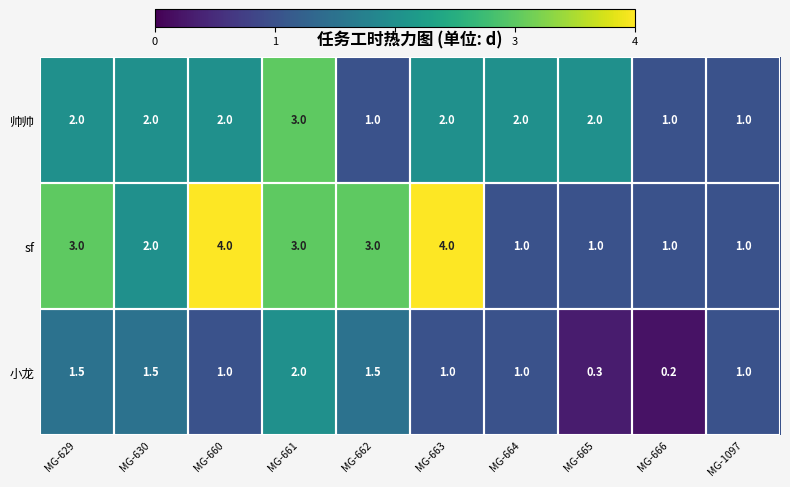

Count the sf values in the range 1 to 3.

8